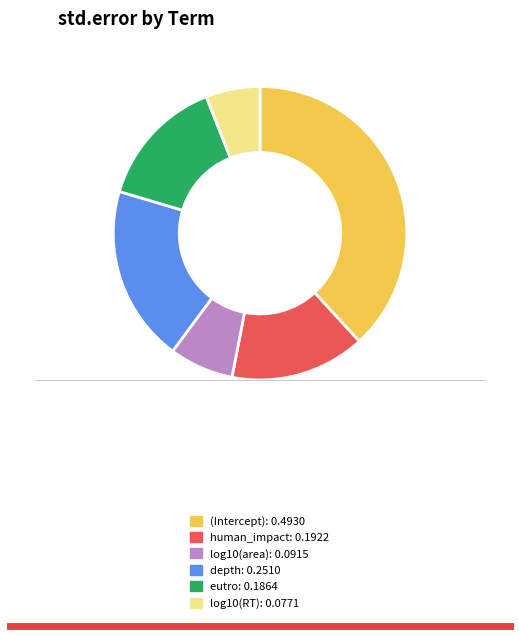

Do human_impact and eutro together represent more than half of the pie?

No